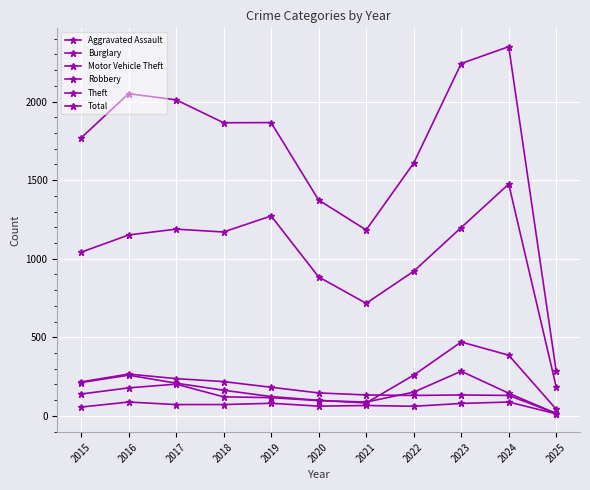

Between 2021 and 2016, which is larger?

2016